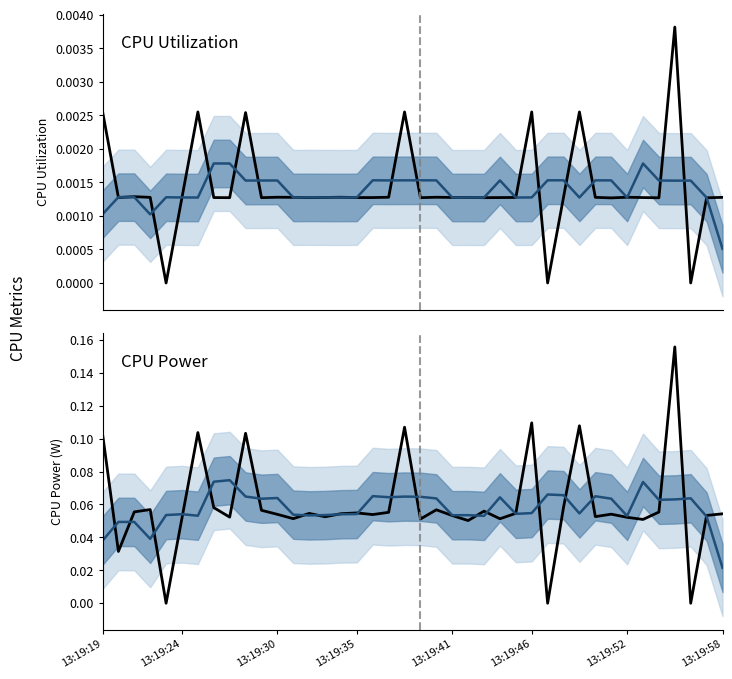

At how many categories does at least one series exceed 0?

40